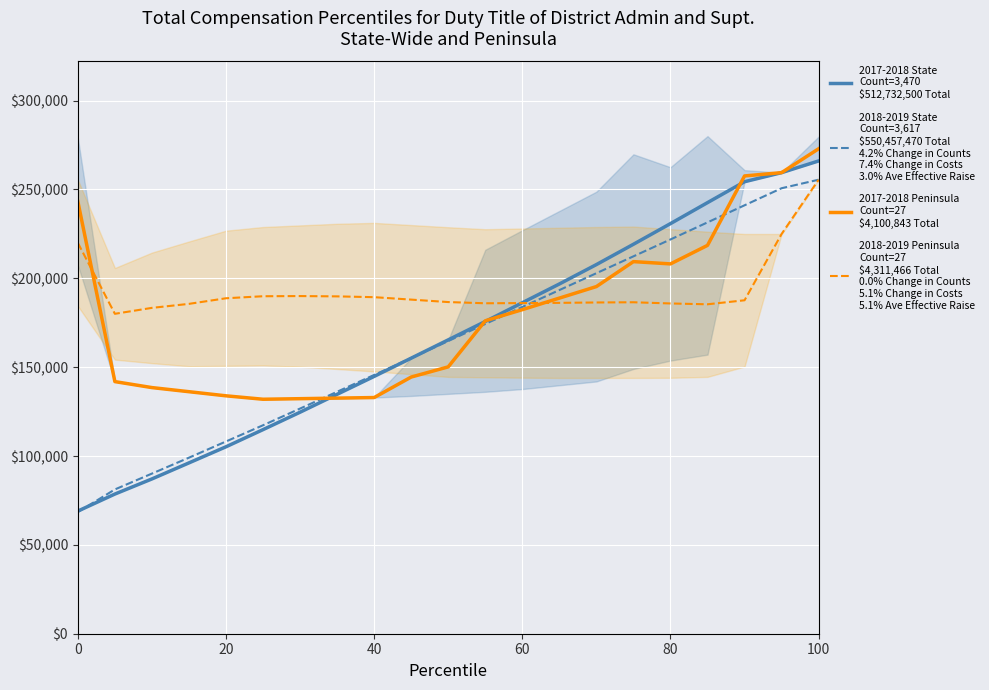

True or false: 2017-2018 State
Count=3,470
$512,732,500 Total has a value of 133312.3 at 60.

False